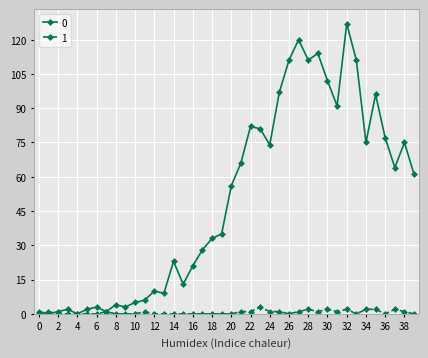

List the series in order of their overall mean, highest first.

0, 1